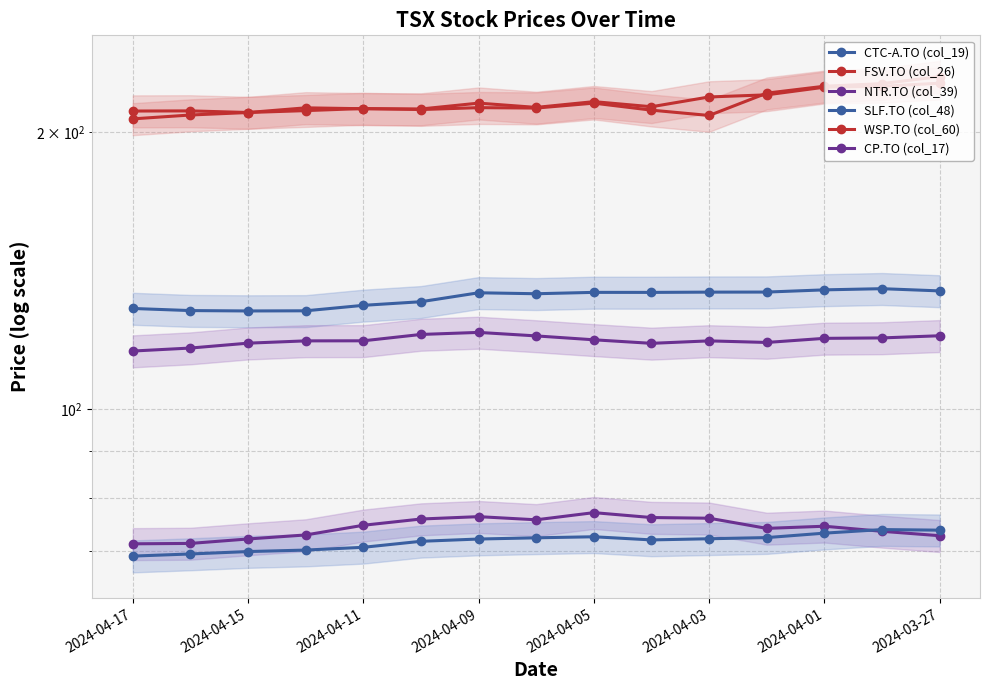

True or false: CTC-A.TO (col_19) and FSV.TO (col_26) cross at least once.

False